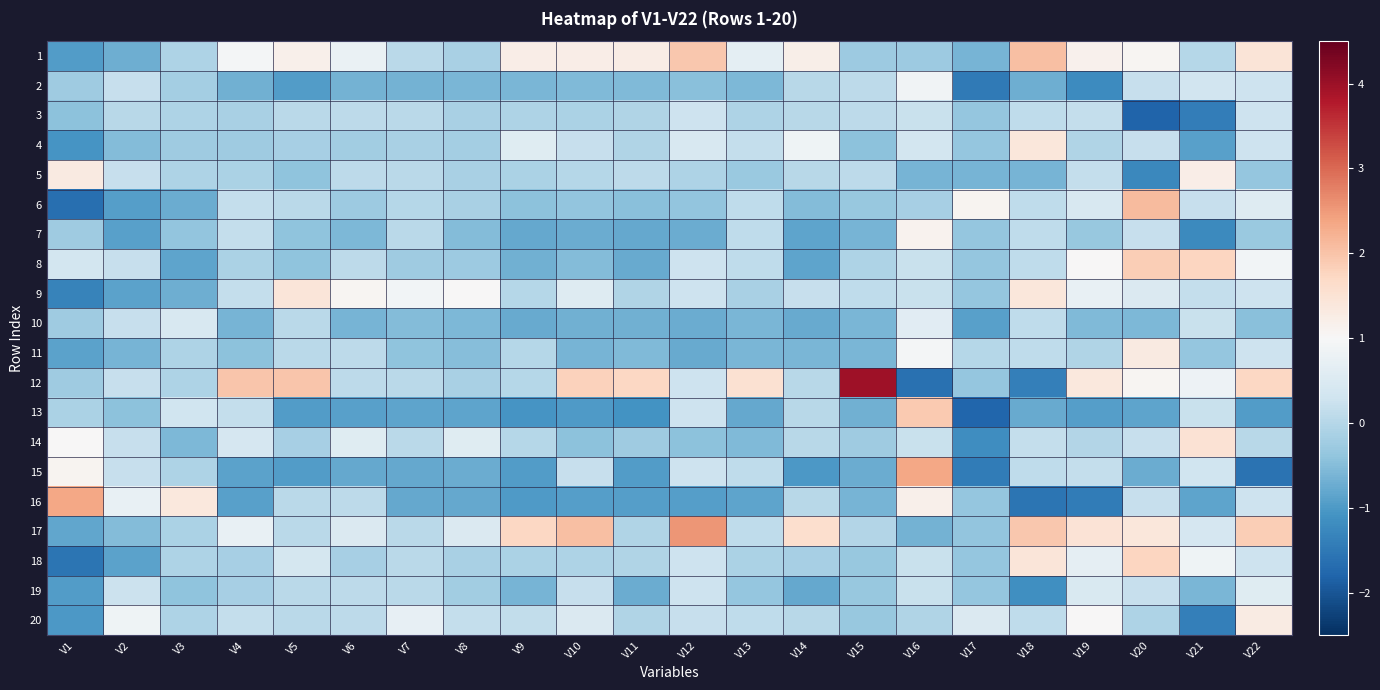

At how many categories does at least one series exceed 0?

22